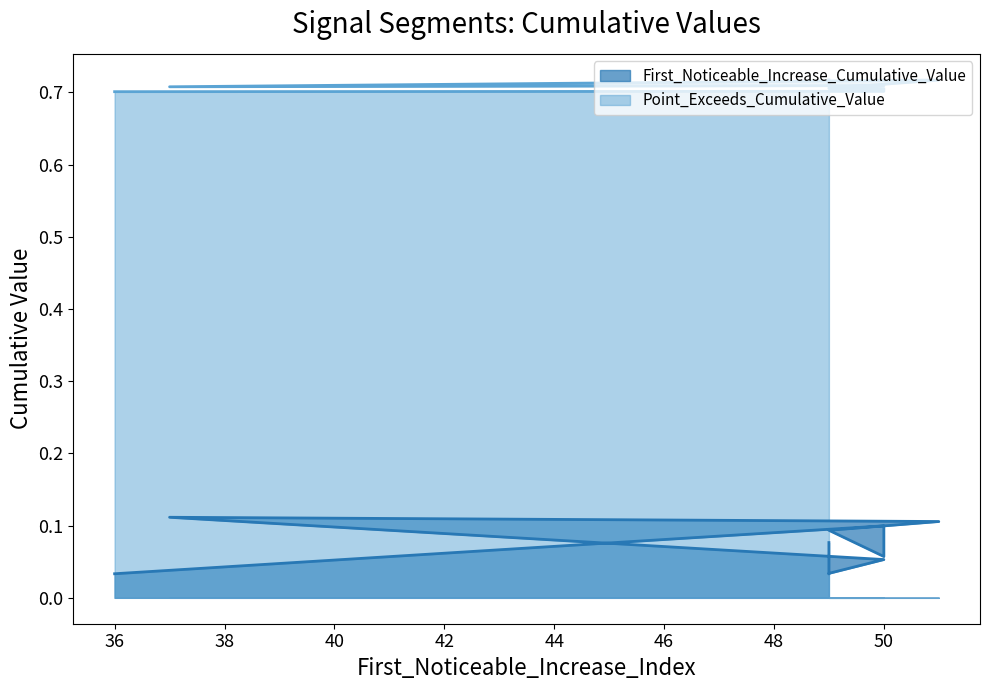

What is the minimum value for Point_Exceeds_Cumulative_Value?

0.7